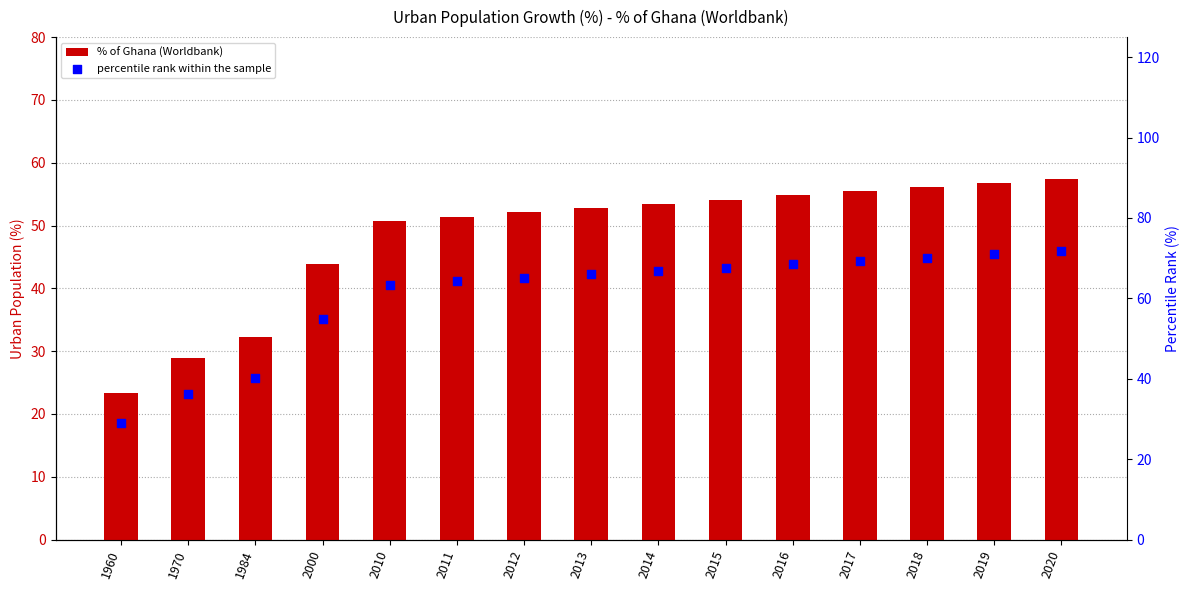

Which series has the largest total across all categories?

percentile rank within the sample